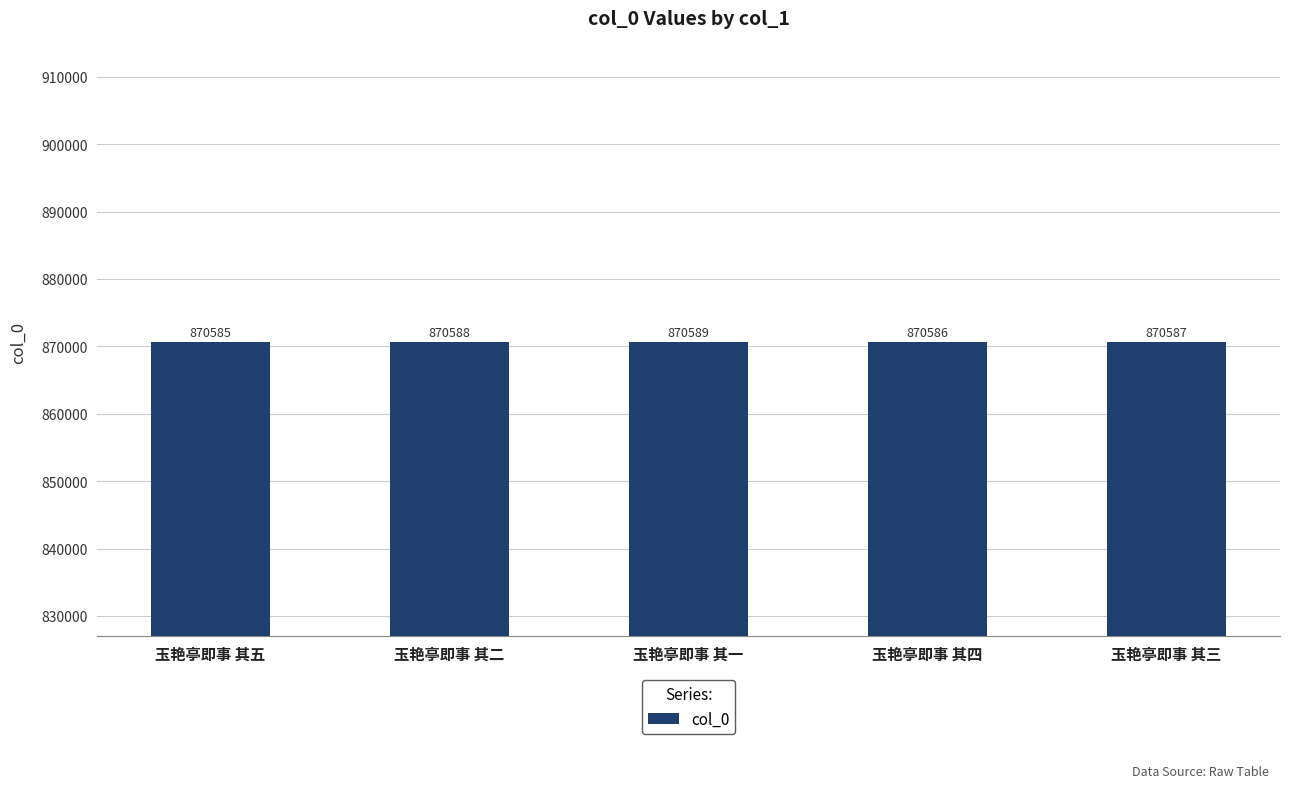

What is the maximum value shown in the chart?

870589